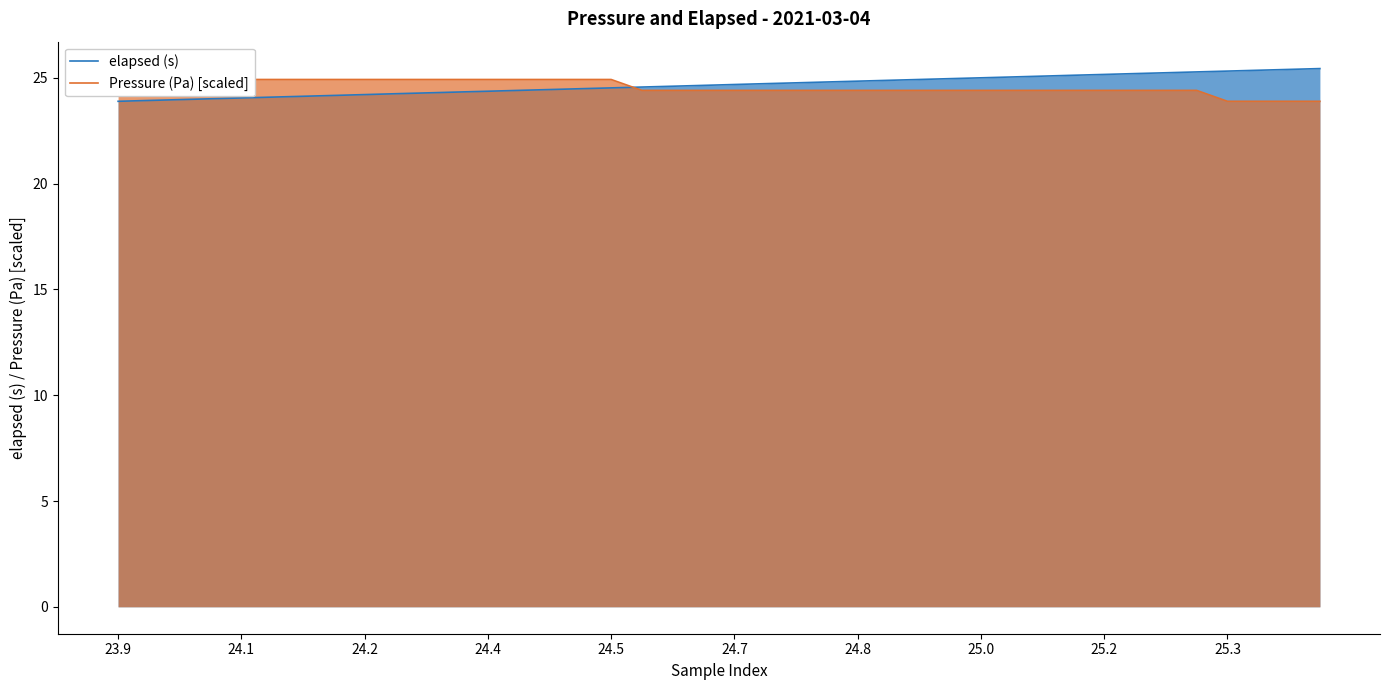

Is it true that elapsed (s) equals 43.4 at 24.7?

False